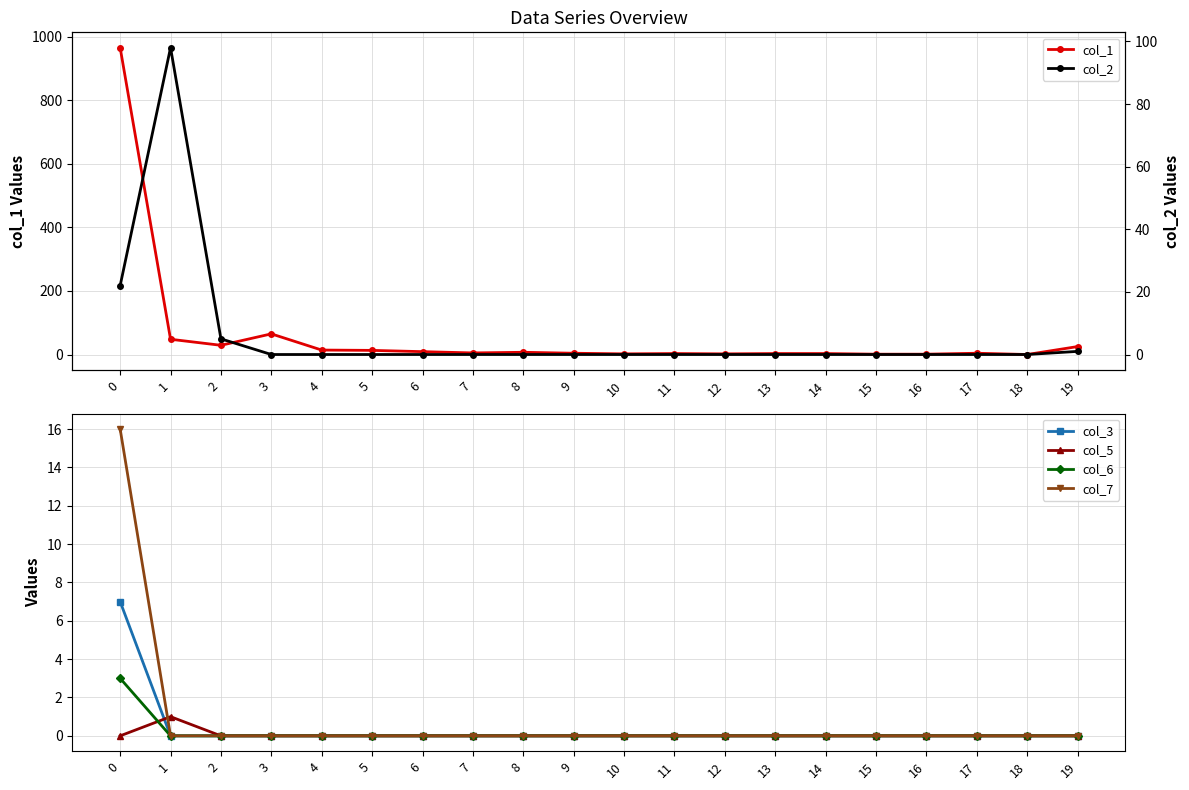

Which series has the largest range (max minus min)?

col_1